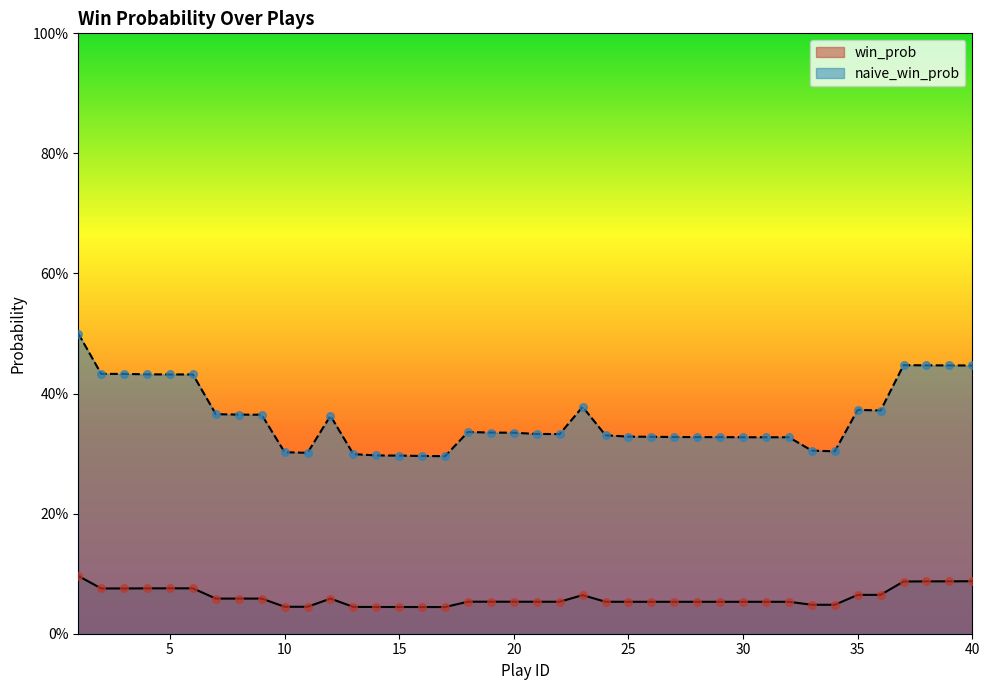

At which category is the sum across all series the highest?

1